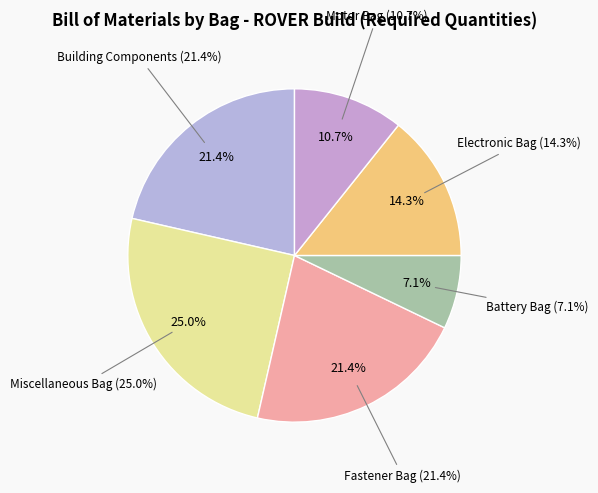

Which slice is the smallest?

Battery Bag